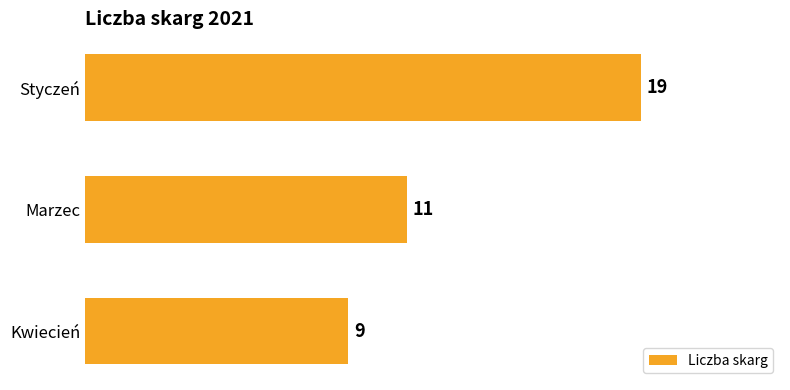

The chart shows a value of 19 at Styczeń. True or false?

True